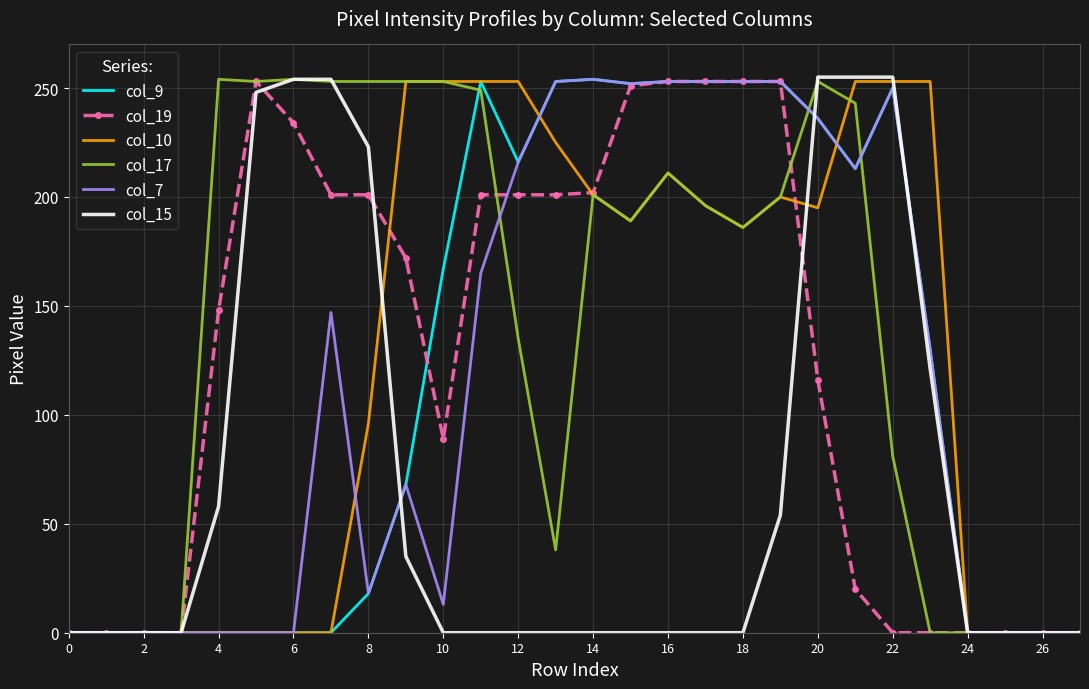

Which series has the largest total across all categories?

col_17